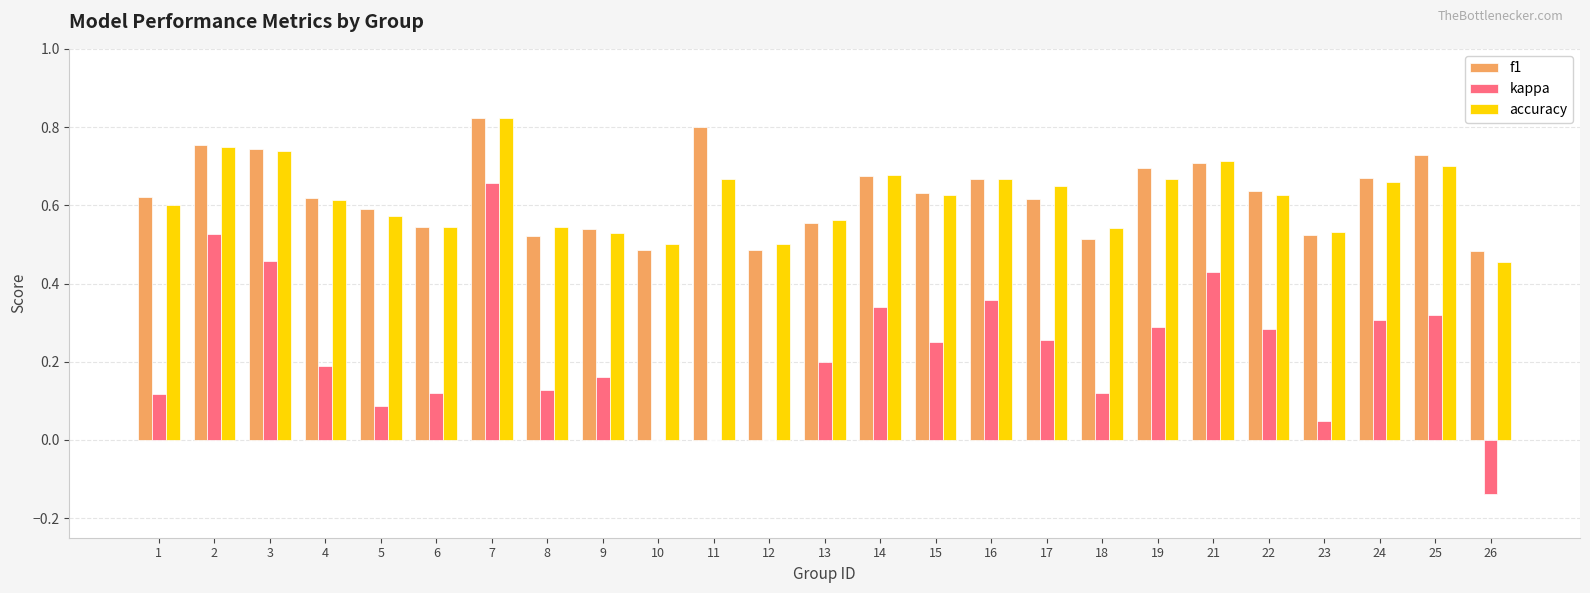

What is the sum of the f1 values at 22 and 6?

1.2